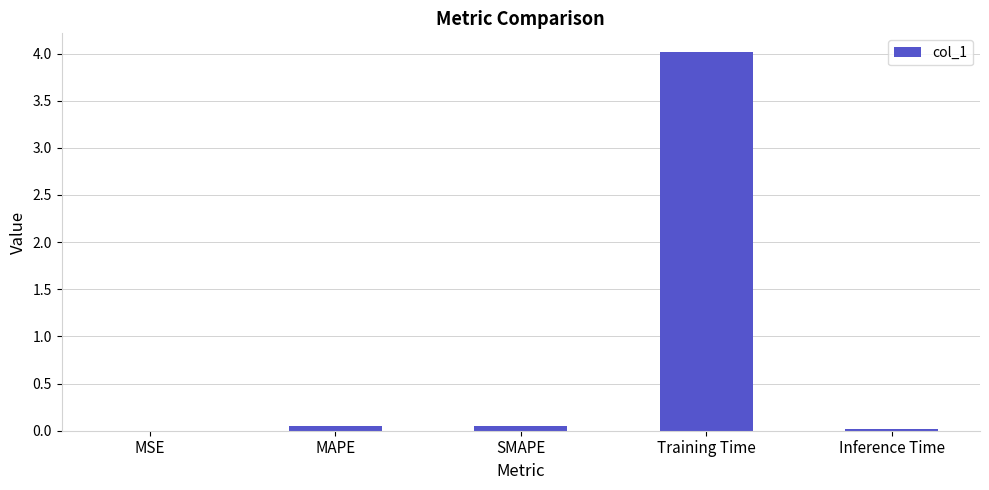

The value at Training Time is 4.0. True or false?

True